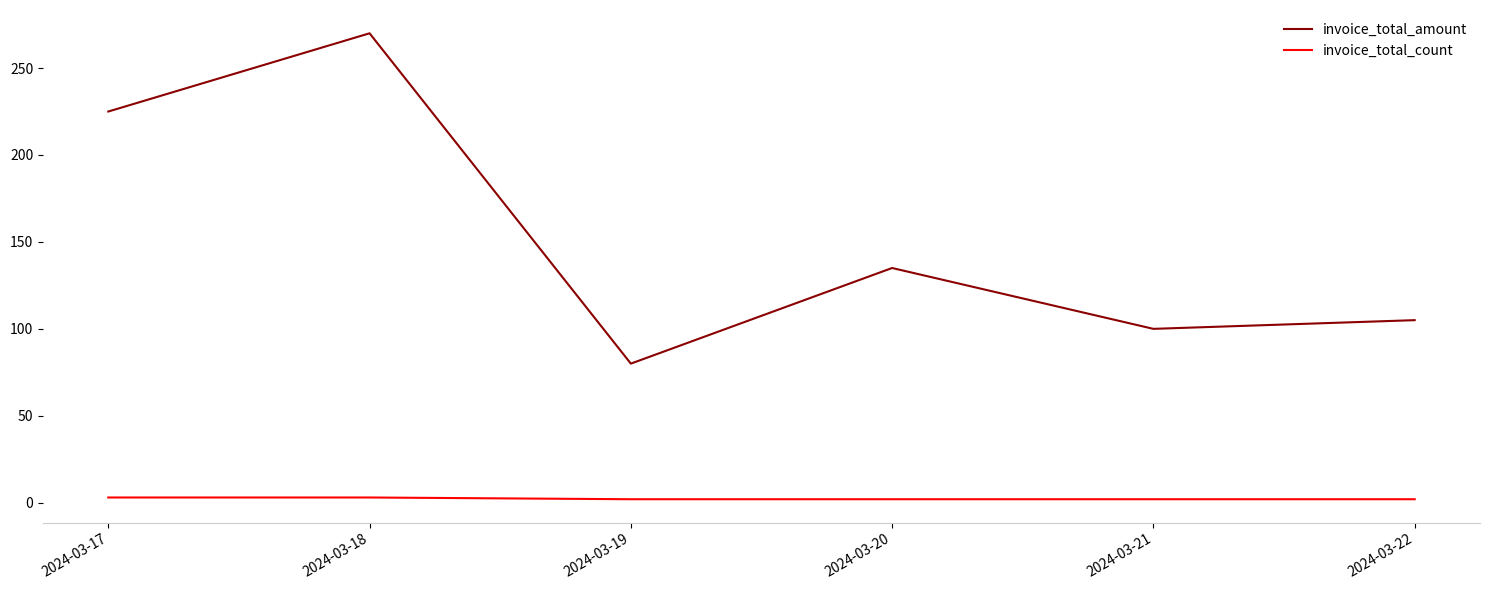

At how many categories does at least one series exceed 87?

5